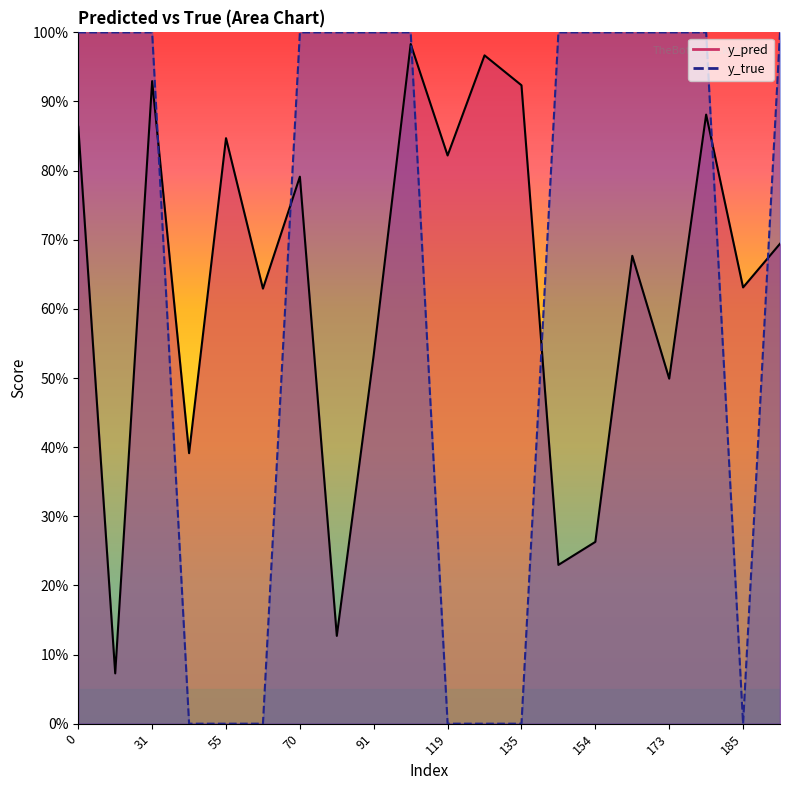

True or false: y_pred has more than 1 points higher than both neighbors.

True